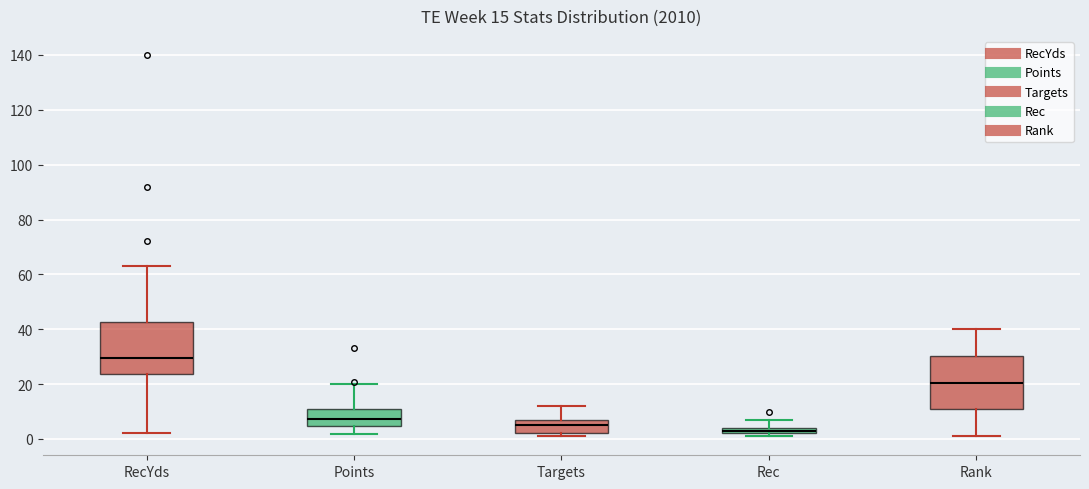

Which box's median line is the highest?

RecYds